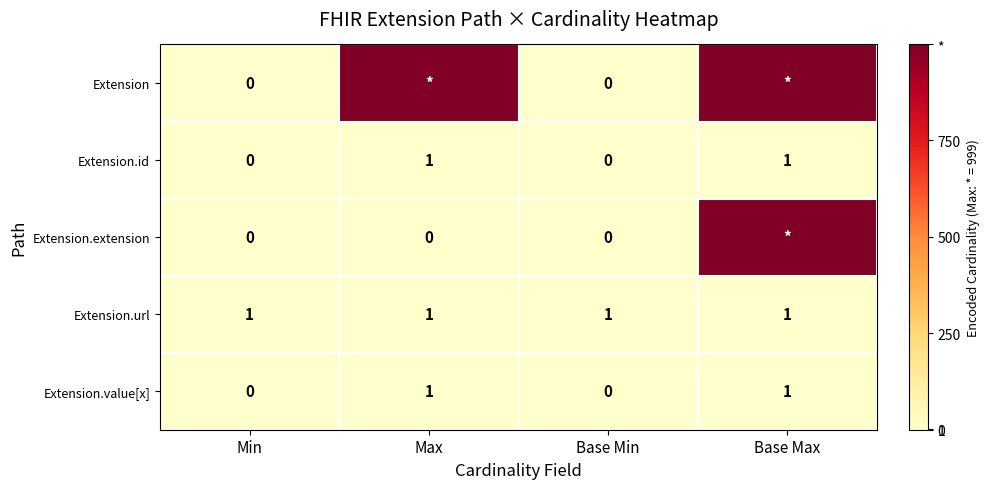

Is the value of Extension at Min greater than the value of Extension.id at Base Max?

No